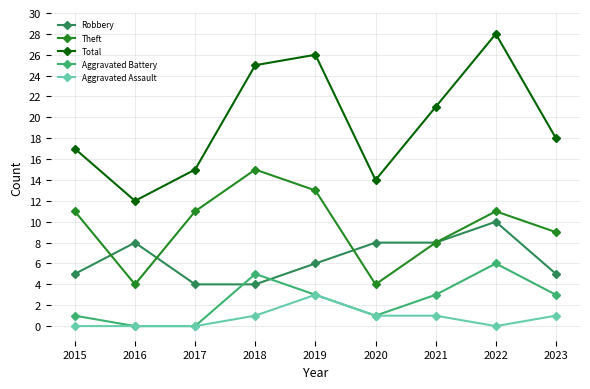

The value of Total at 2019 is 26. True or false?

True